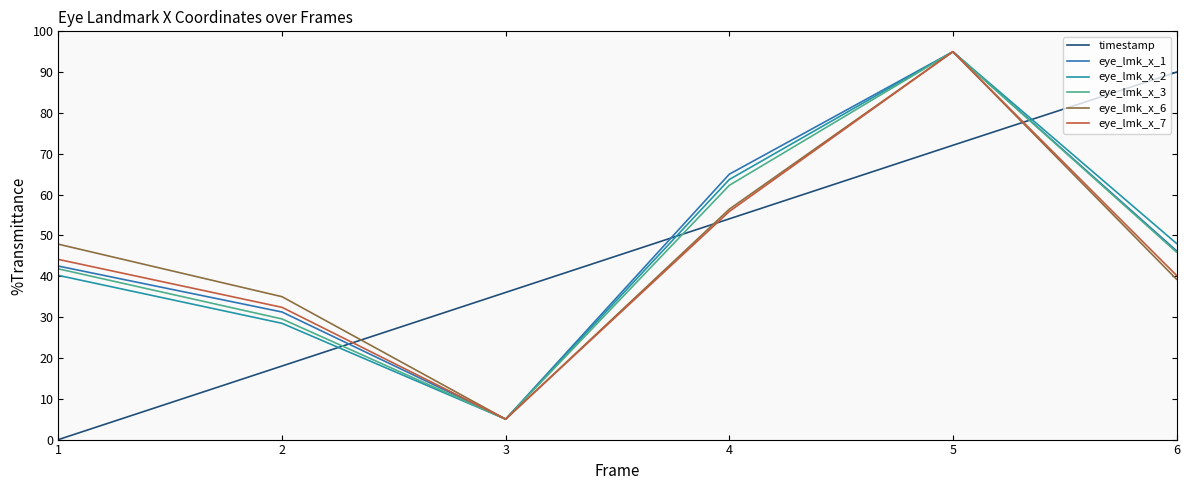

Where is eye_lmk_x_7 nearest to the value 50?

1